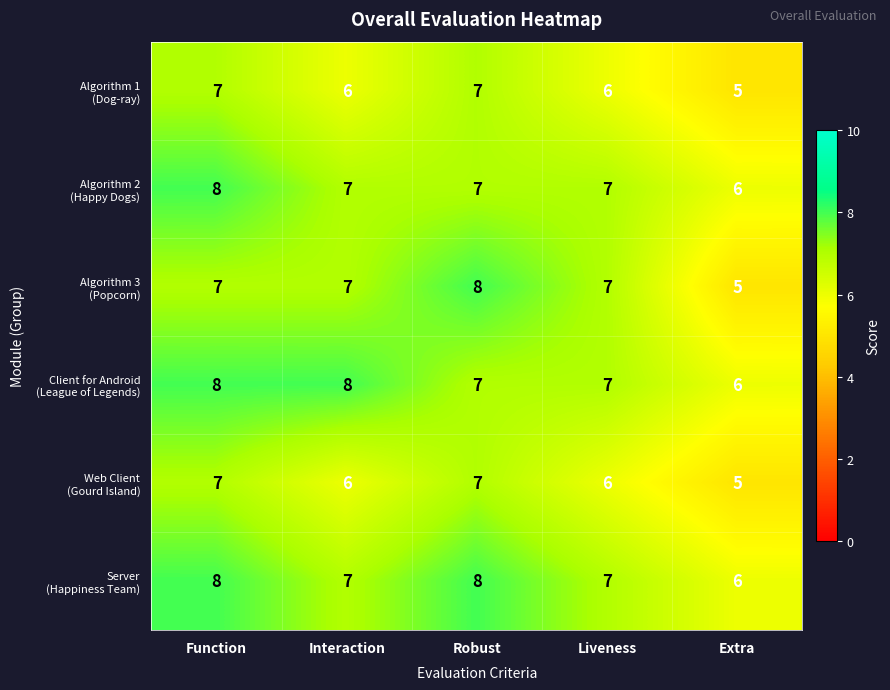

At which category is the sum across all series the highest?

Function